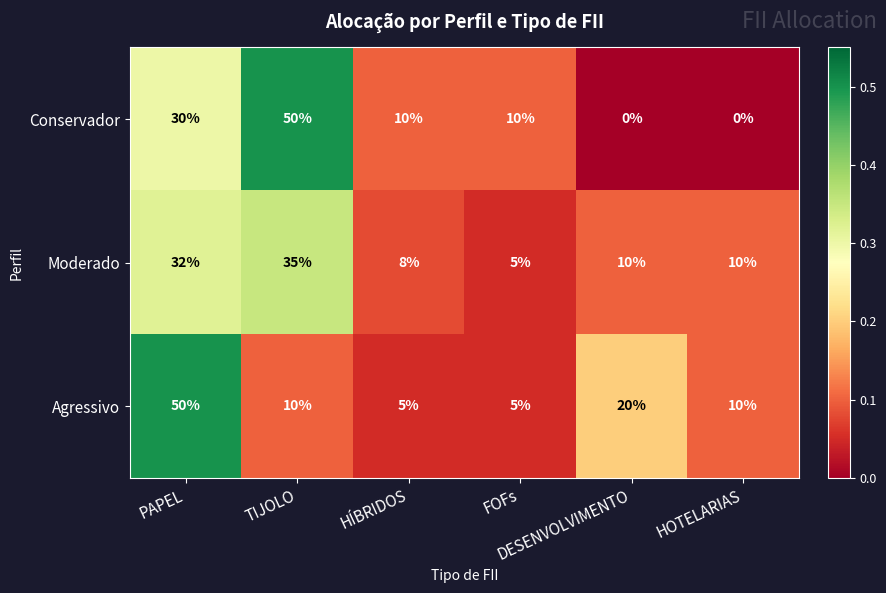

Which series has the largest range (max minus min)?

Conservador